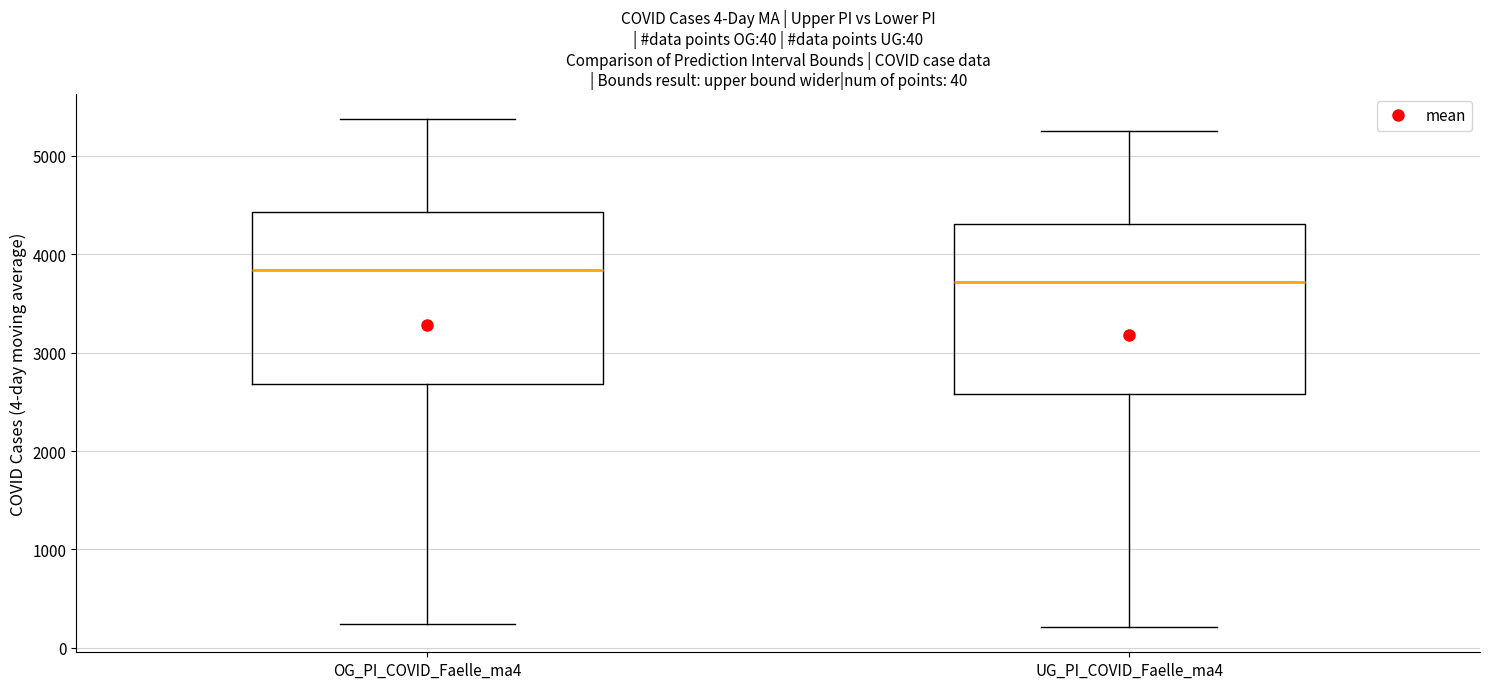

Which box's median line is the lowest?

UG_PI_COVID_Faelle_ma4